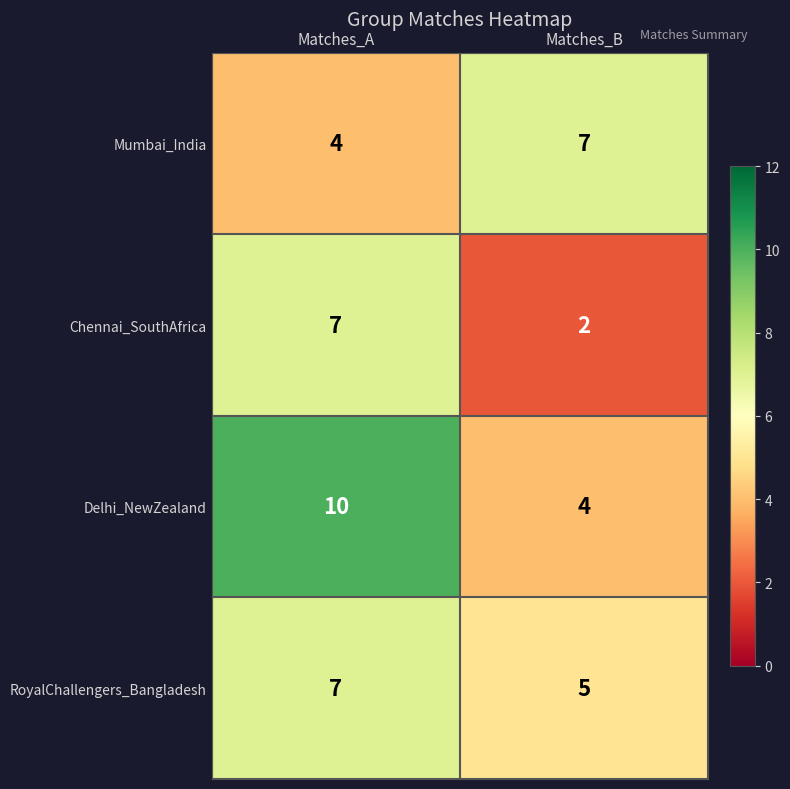

Which label corresponds to the largest value in the chart?

Matches_A